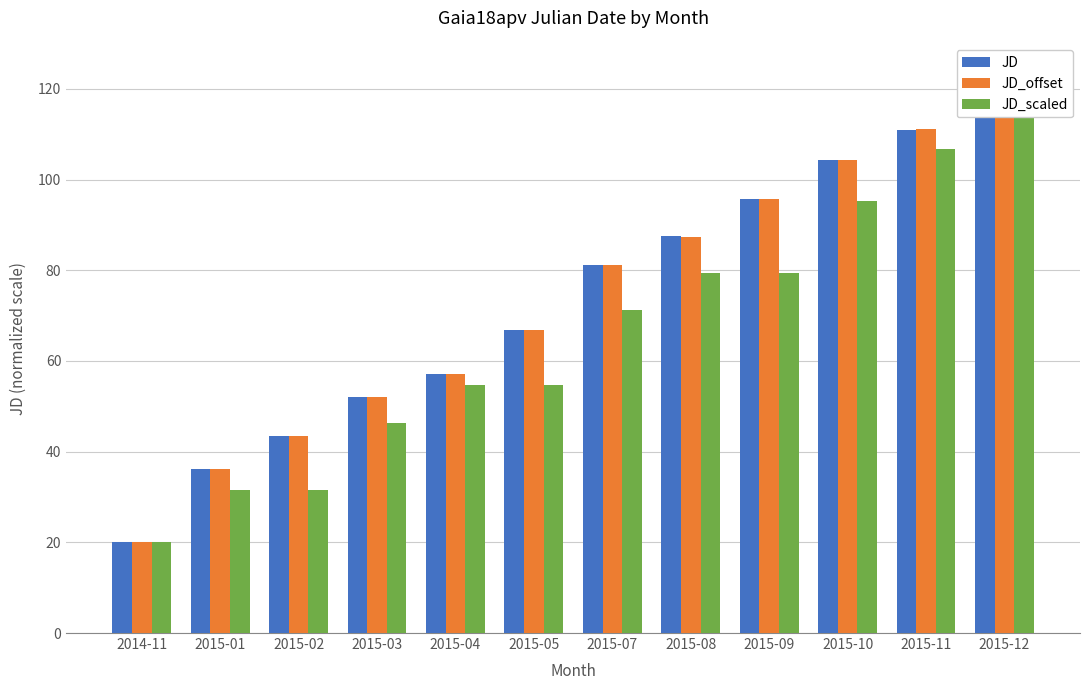

Which series has the largest total across all categories?

JD